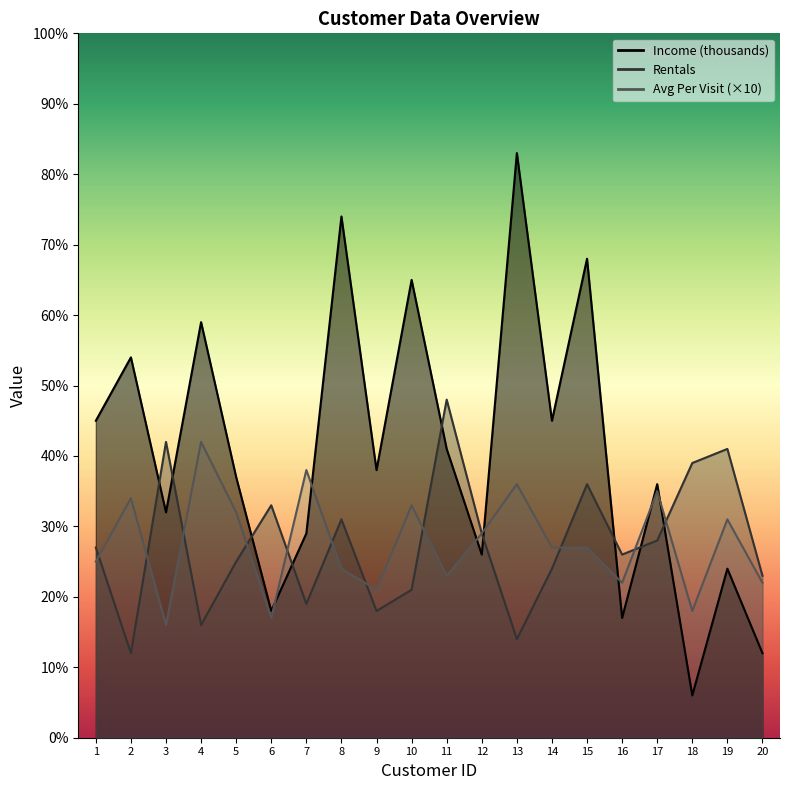

In Rentals, how many points are lower than both neighbors (excluding endpoints)?

6